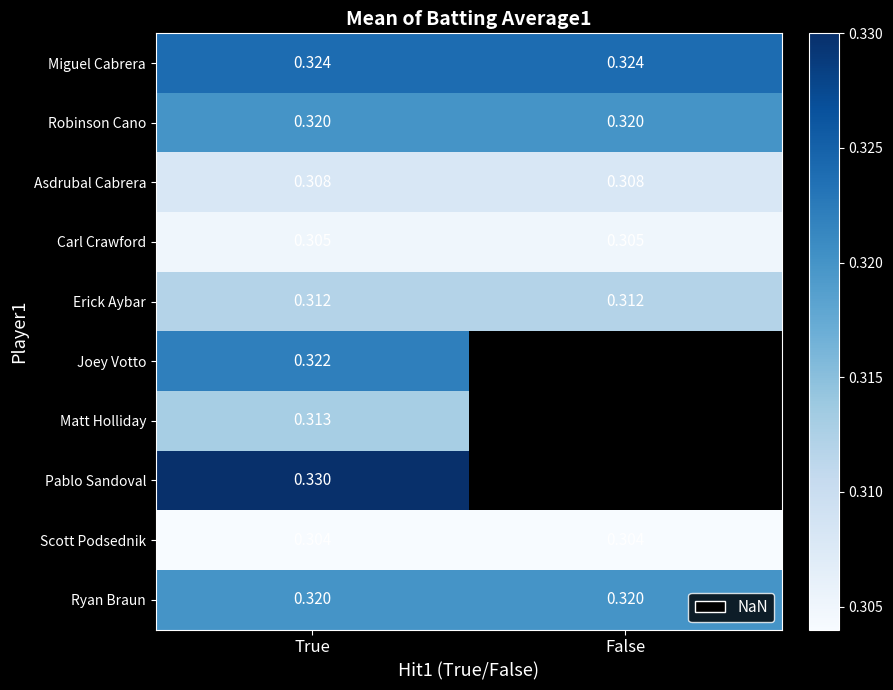

Is the value of Ryan Braun at False greater than the value of Asdrubal Cabrera at False?

Yes